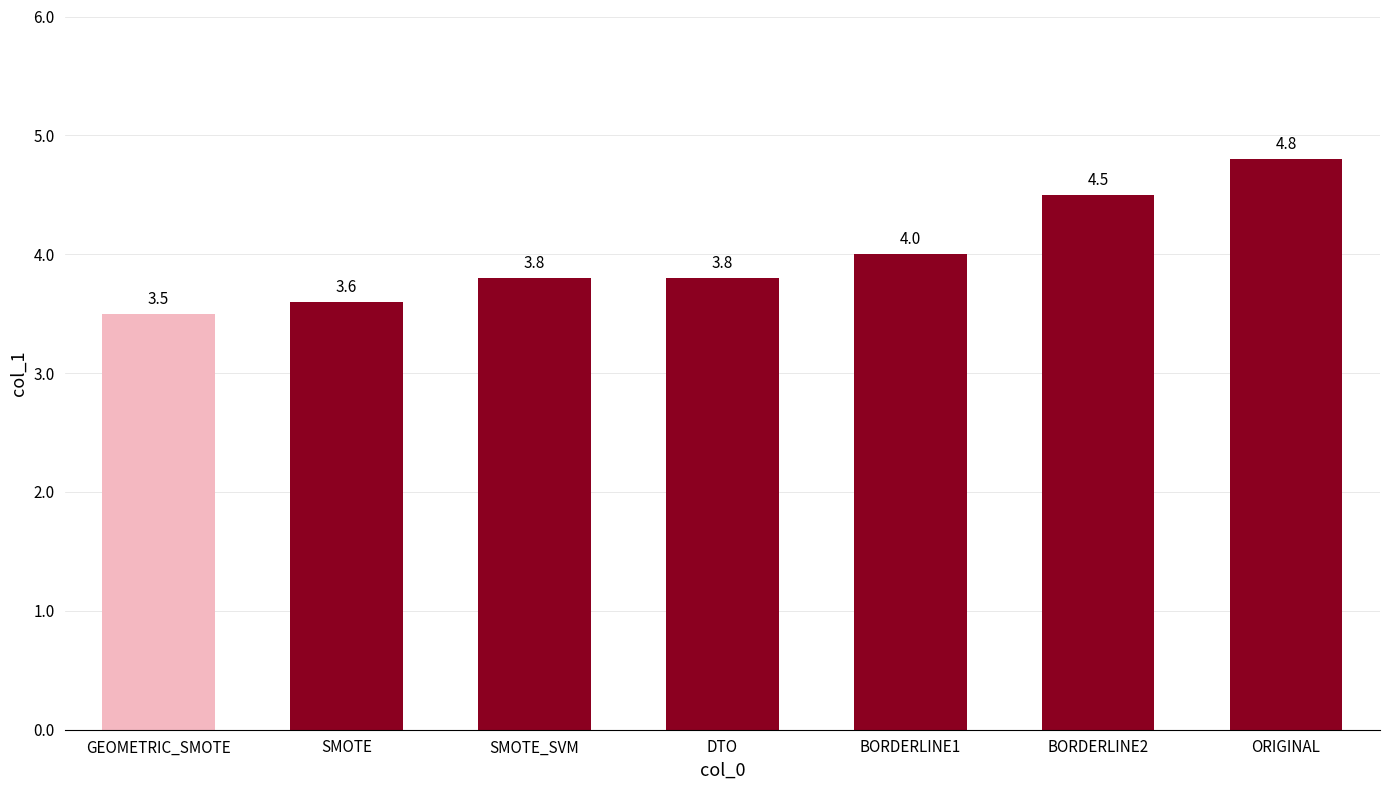

Are the bars grouped side by side (vs. stacked)?

No